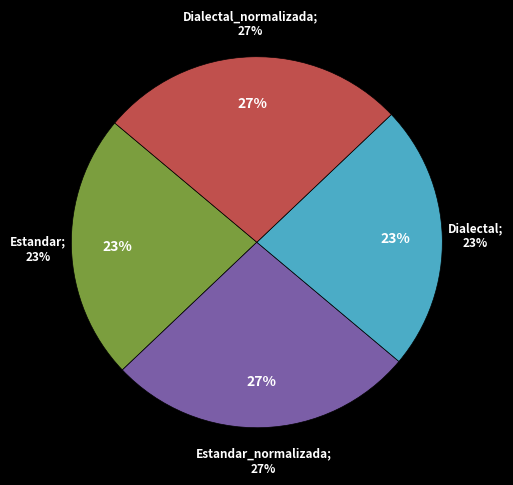

Approximately how many times larger is the value at Estandar_normalizada compared to Dialectal?

1.2